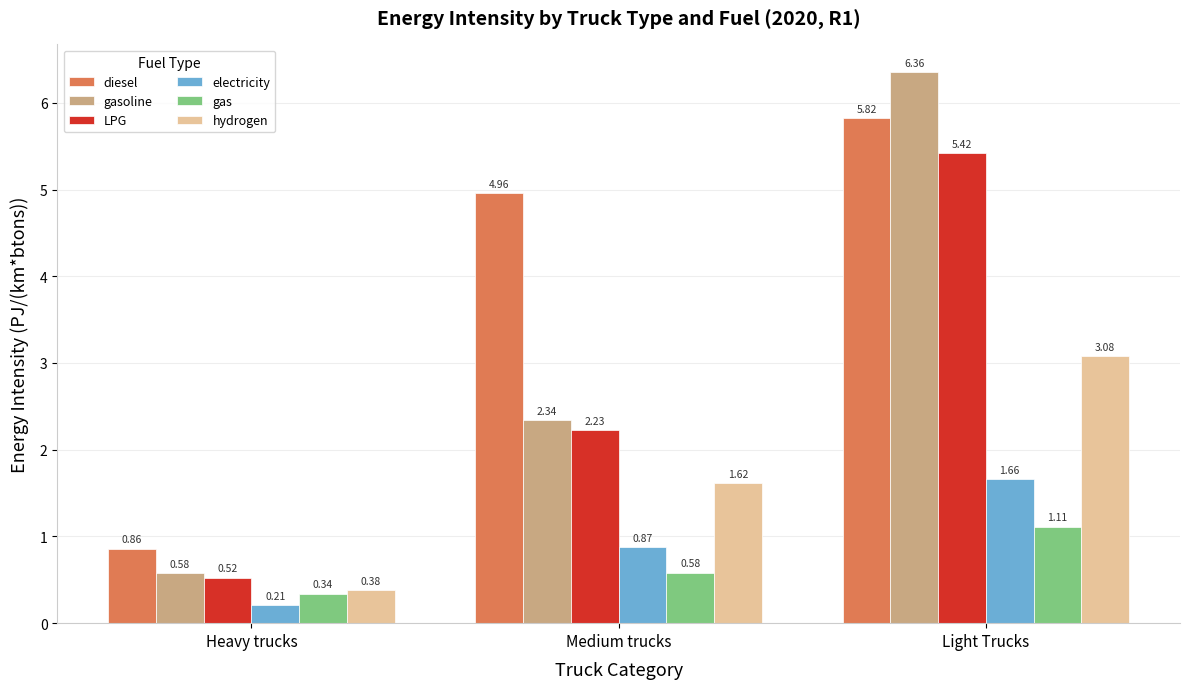

How many distinct data groups are displayed?

6